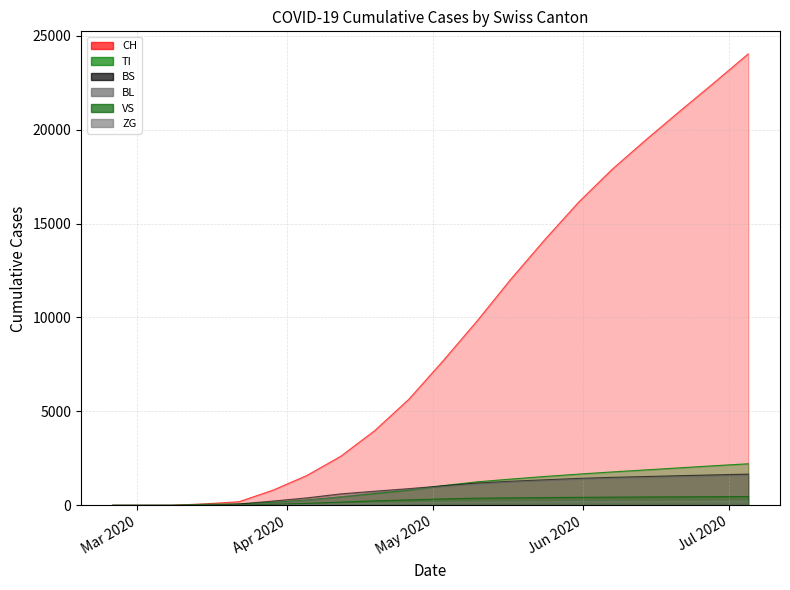

At how many categories does at least one series exceed 20003?

3